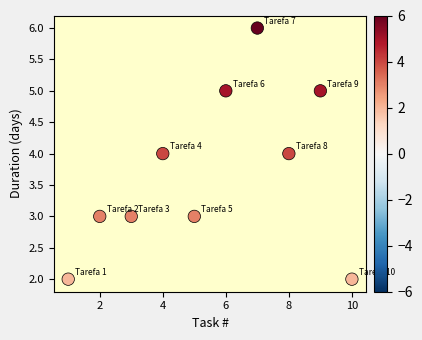

What is the range of Y values (max minus min)?

4